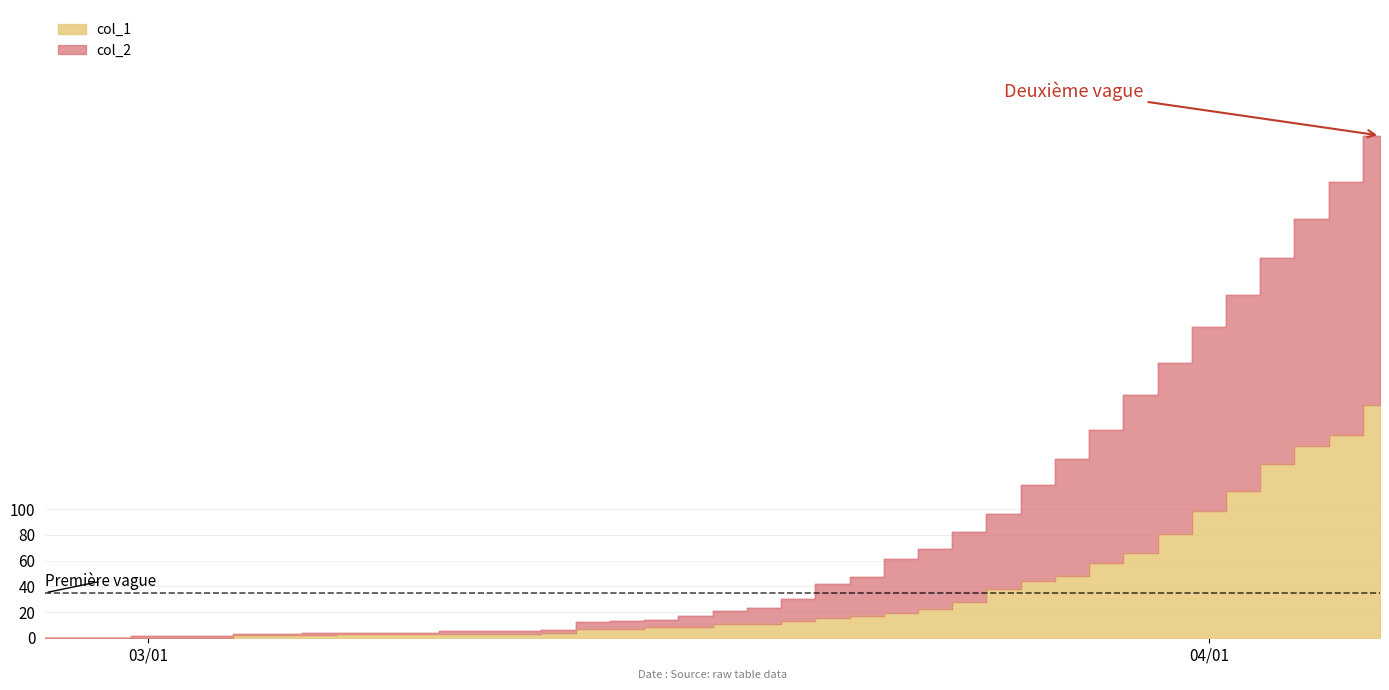

True or false: col_1 and col_2 intersect in this chart.

False